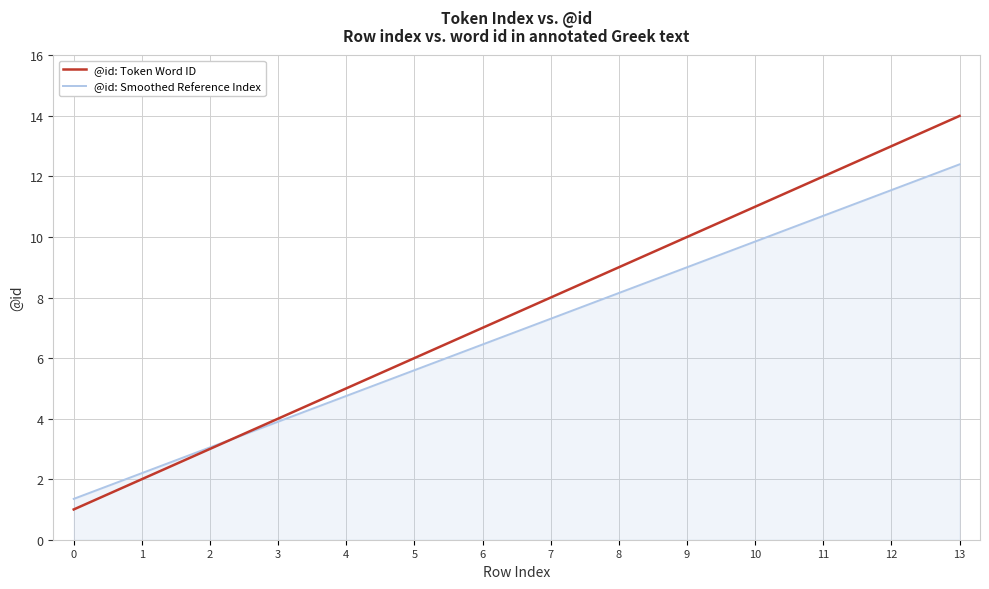

Which series has the largest total across all categories?

@id: Token Word ID